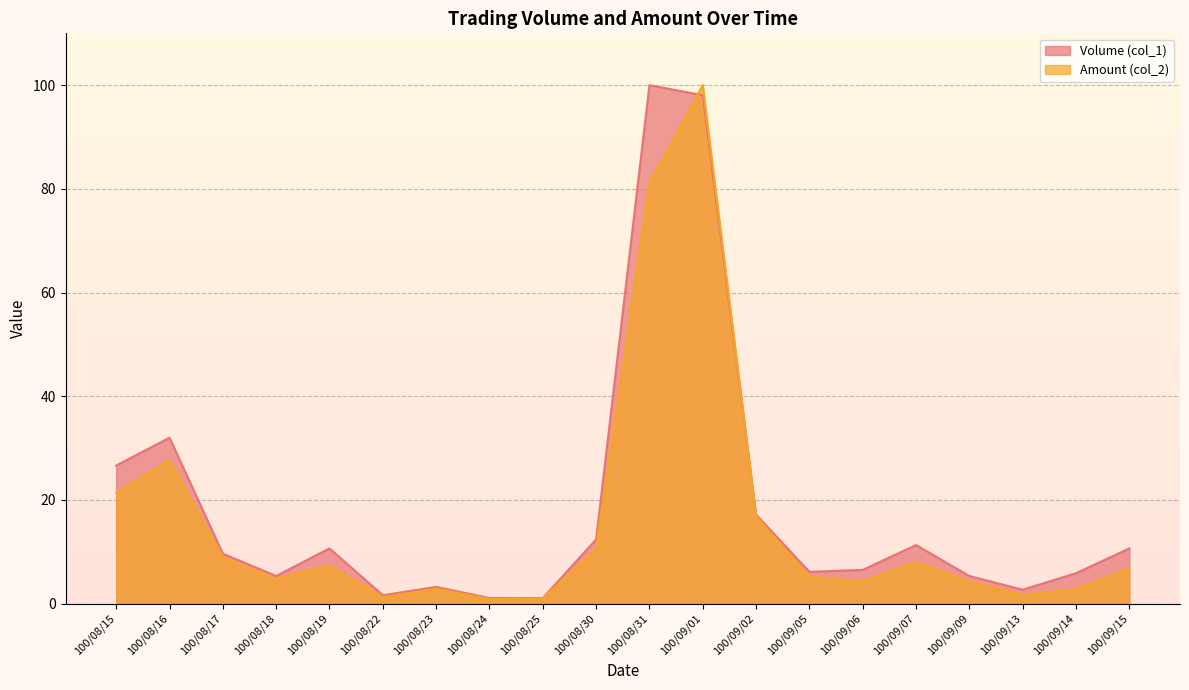

What is the difference between the highest and lowest values at 100/08/23?

0.4